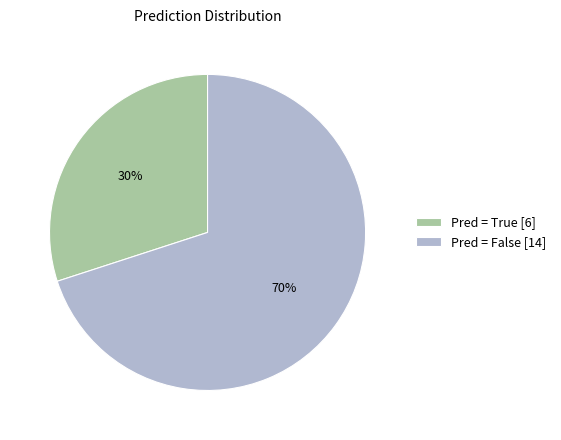

How many segments does this pie chart have?

2